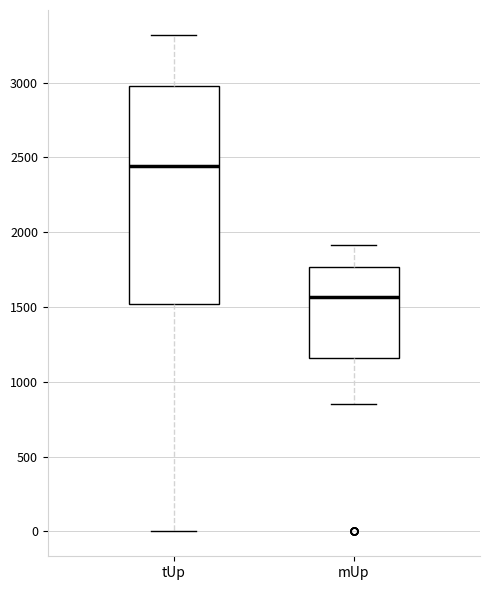

Where is the lower edge of the box for mUp on the y-axis? The values are not printed on the chart, so give them approximately, as read against the axis.

1150